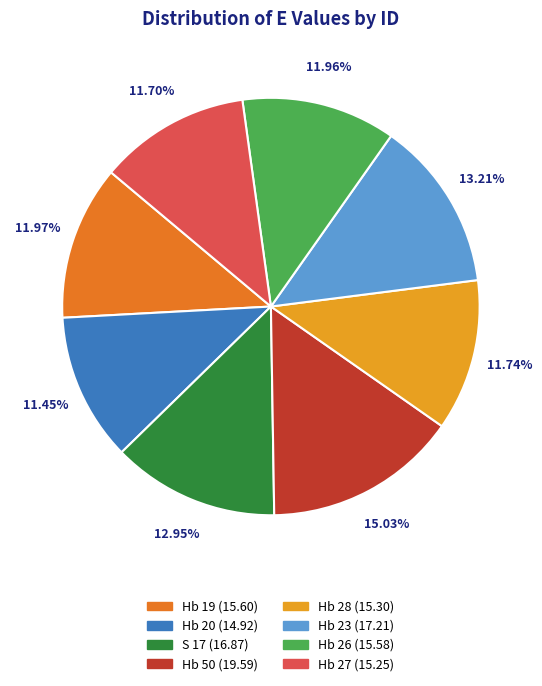

To the nearest percent, what percentage of the pie is Hb 27?

12%